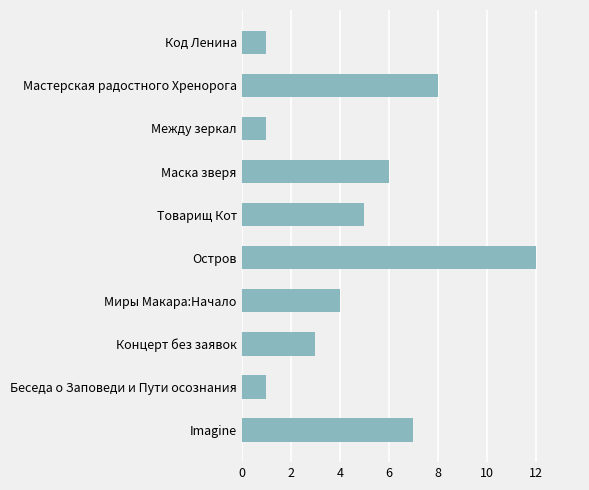

The value at Imagine is 7. True or false?

True